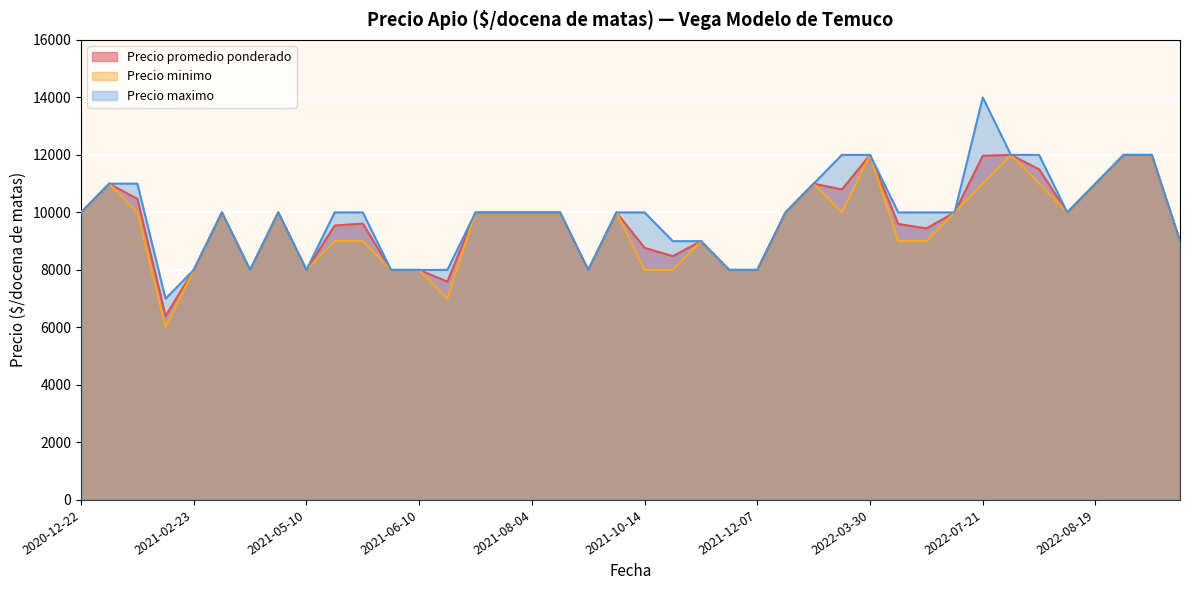

True or false: Precio promedio ponderado and Precio minimo intersect in this chart.

False